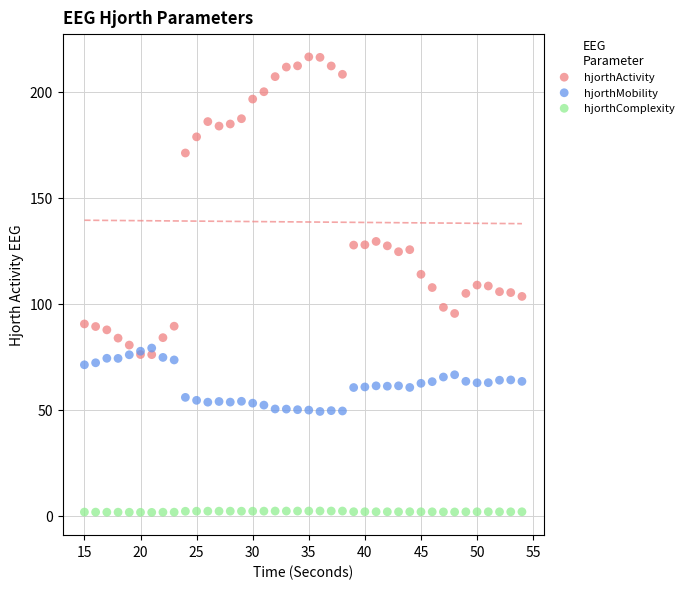

What is the X range (max minus min) for the scatter plot?

39.0